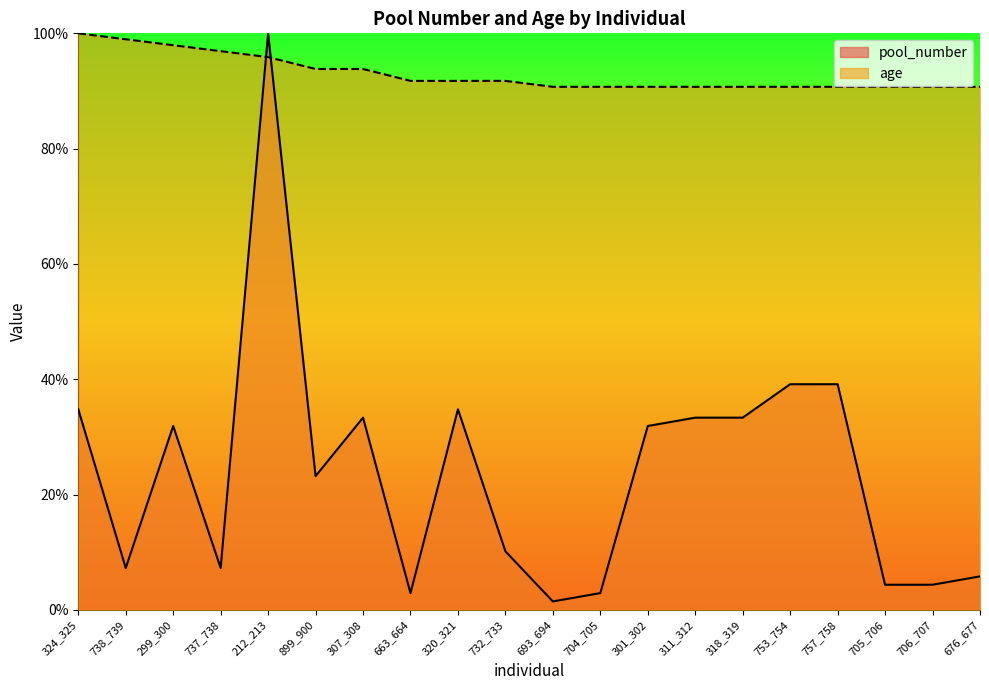

Reading left to right, list all the values displayed in this chart.

pool_number: 34.8	7.2	31.9	7.2	100.0	23.2	33.3	2.9	34.8	10.1	1.4	2.9	31.9	33.3	33.3	39.1	39.1	4.3	4.3	5.8
age: 100.0	99.0	97.9	96.9	95.9	93.8	93.8	91.8	91.8	91.8	90.7	90.7	90.7	90.7	90.7	90.7	90.7	90.7	90.7	90.7